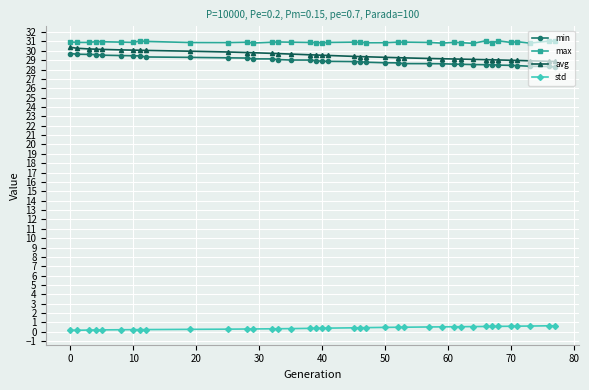

What is the sum of all std values?

15.8